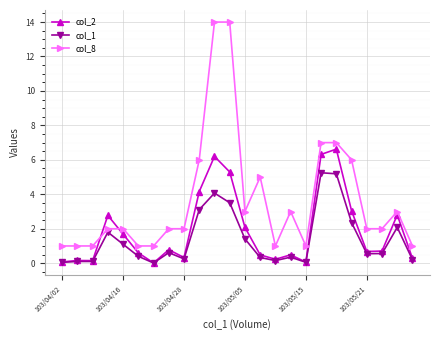

True or false: col_8 has more than 2 interior local peaks.

True